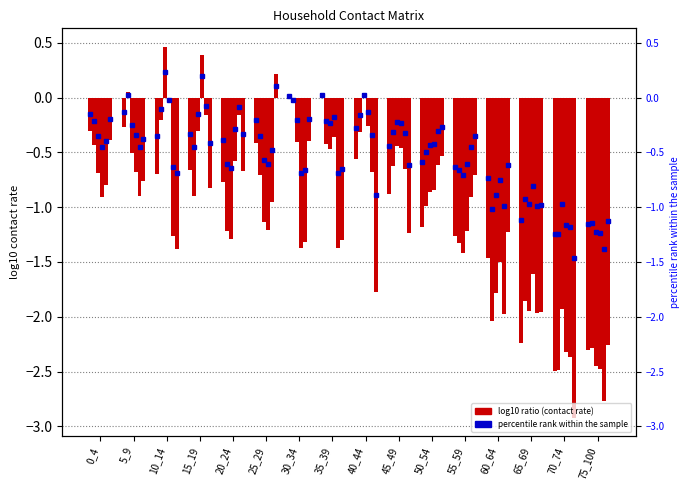

Rank the series at 55_59 from highest to lowest value.

25_29, 20_24, 15_19, 0_4, 5_9, 10_14